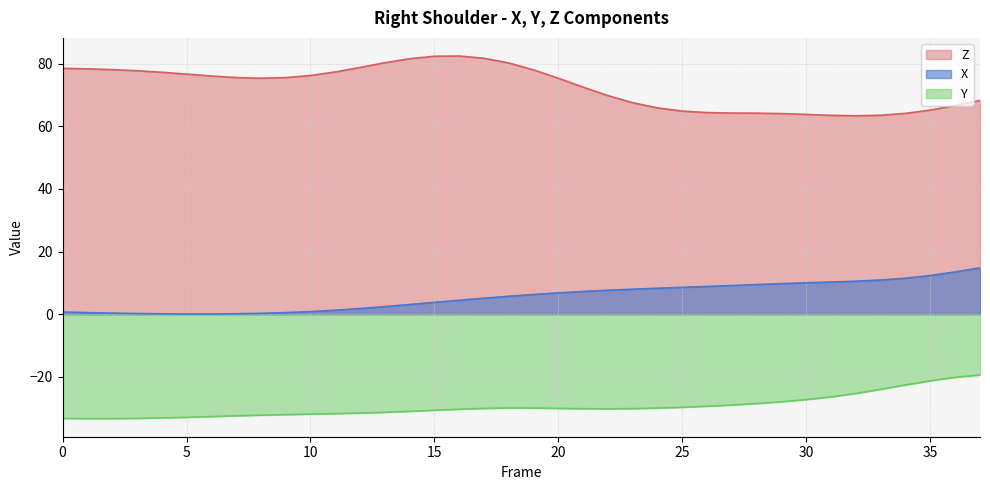

What is the difference between the X values at 14 and 28?

6.4